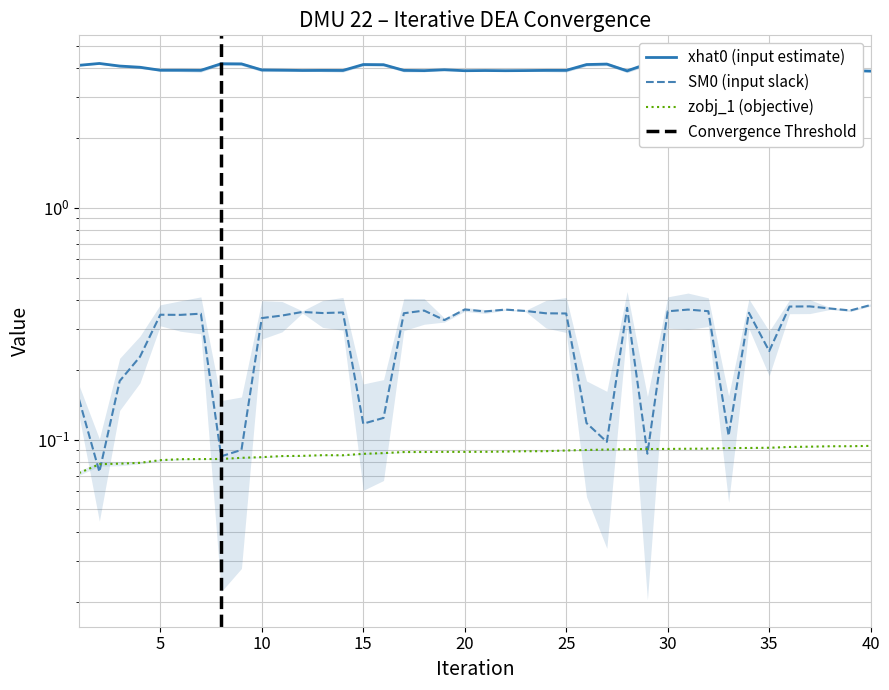

What are all the series names shown in the legend?

xhat0, SM0, zobj_1